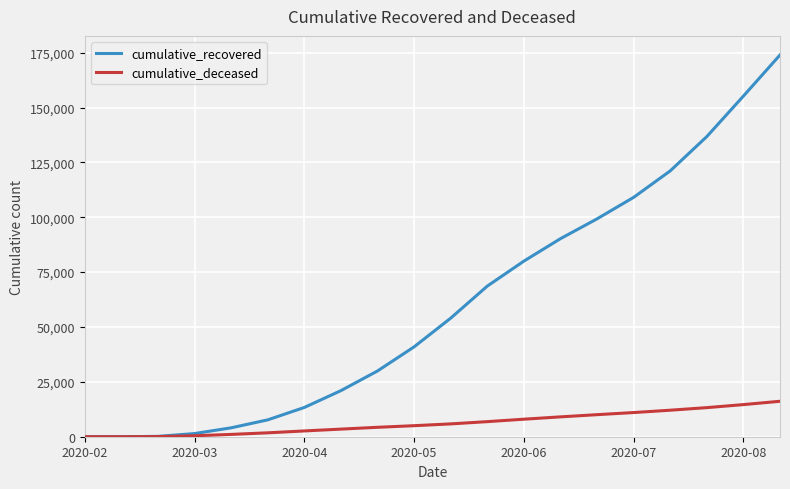

Which series has the largest total across all categories?

cumulative_recovered